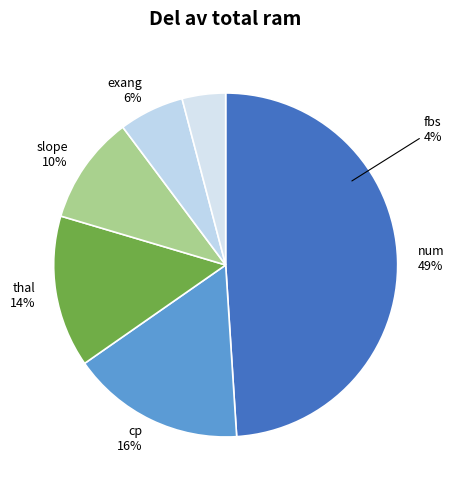

Is the sum of cp and fbs greater than half?

No